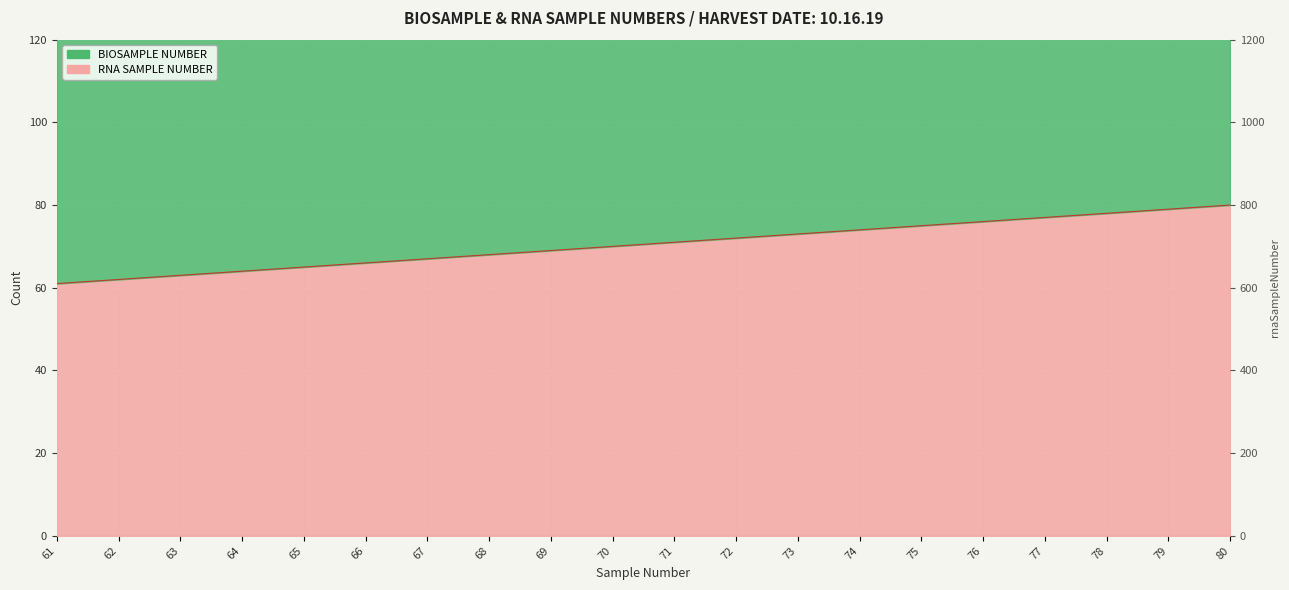

What is the difference between the highest and lowest values at 79?

79